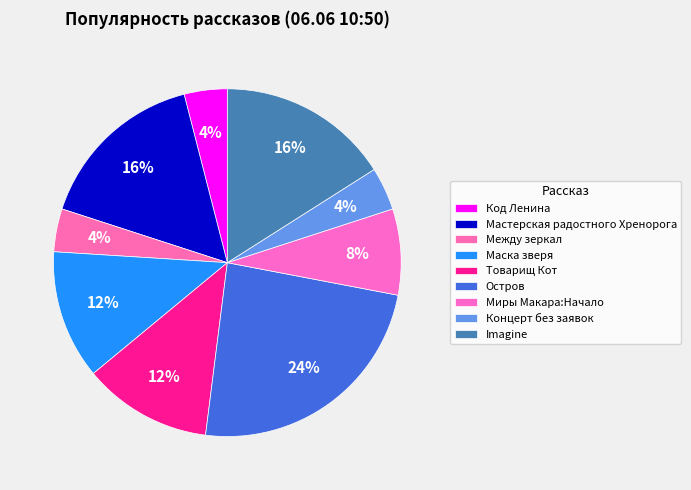

How many segments does this pie chart have?

9